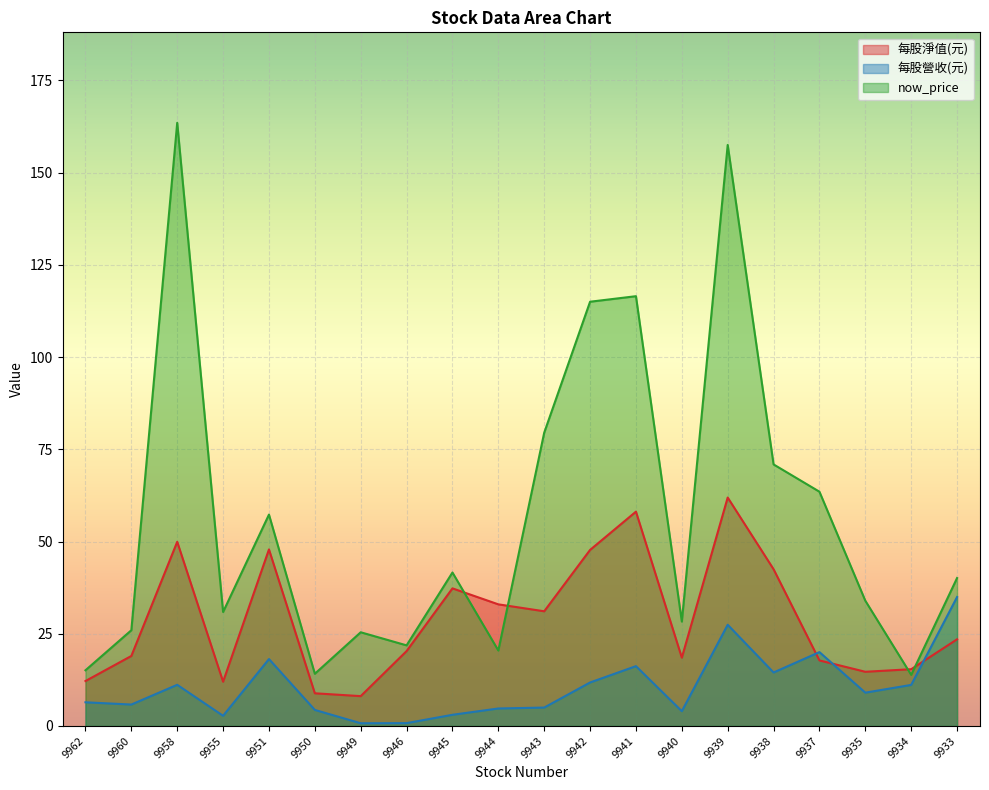

What is the approximate value of now_price at 9941?

116.5